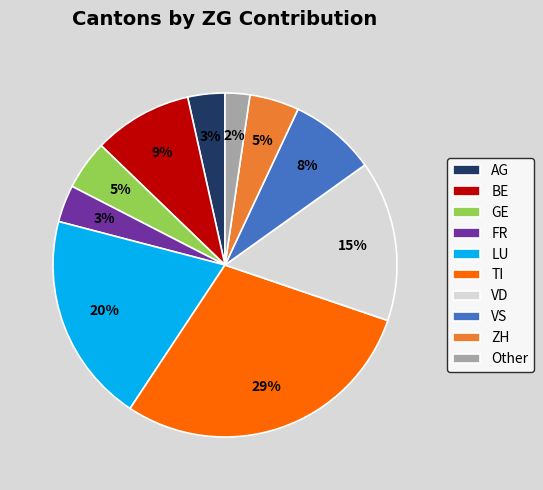

Which has a higher value, VS or ZH?

VS